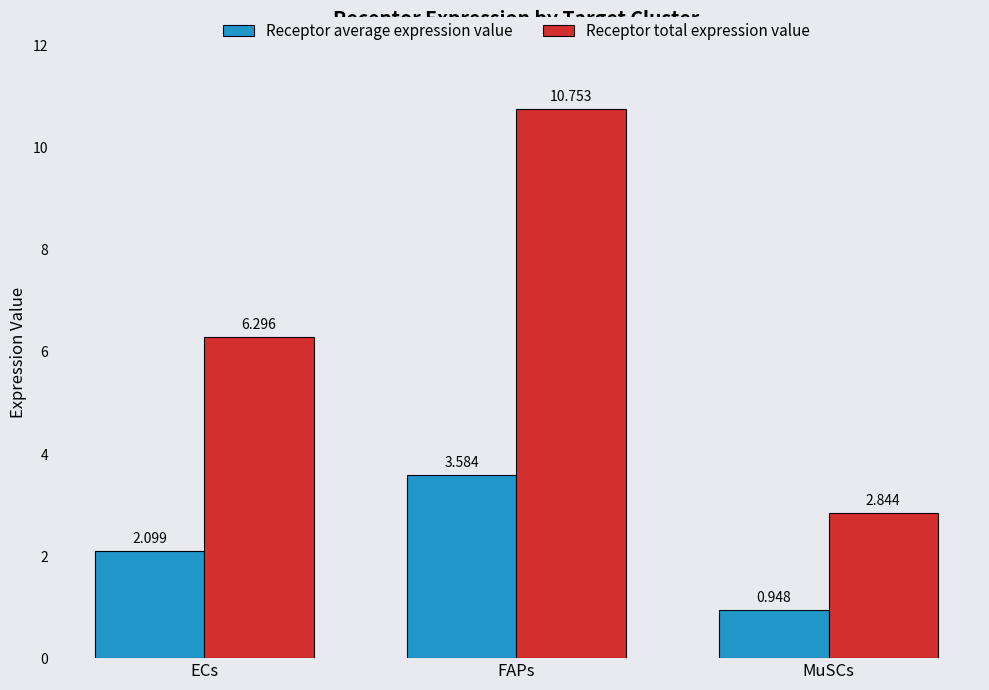

What is the average value of the Receptor total expression value series?

6.6